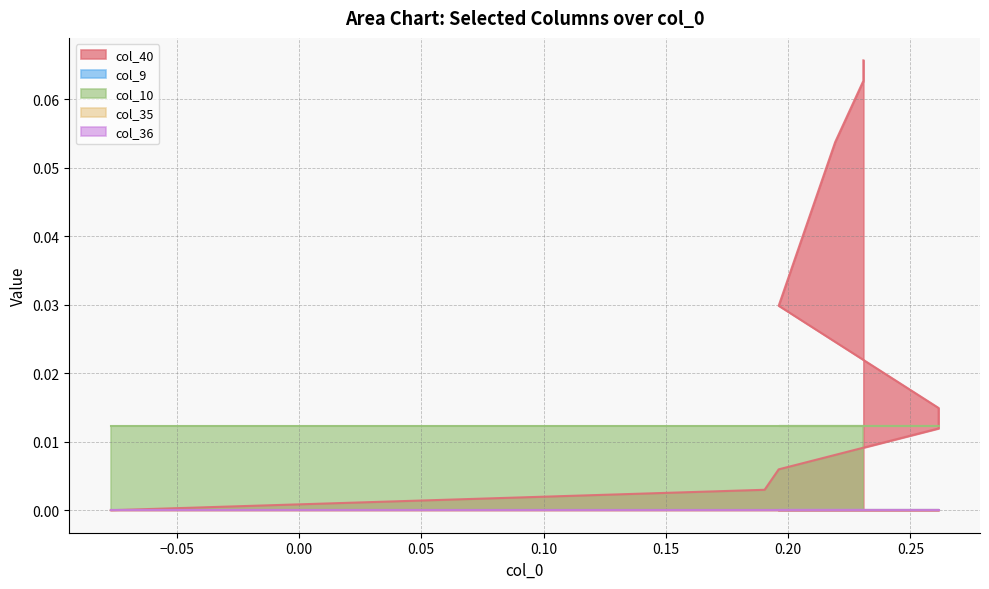

Rank the categories by col_36 value from highest to lowest.

0, 1, 2, 3, 4, 5, 6, 7, 8, 9, 10, 11, 12, 13, 14, 15, 16, 17, 18, 19, 20, 21, 22